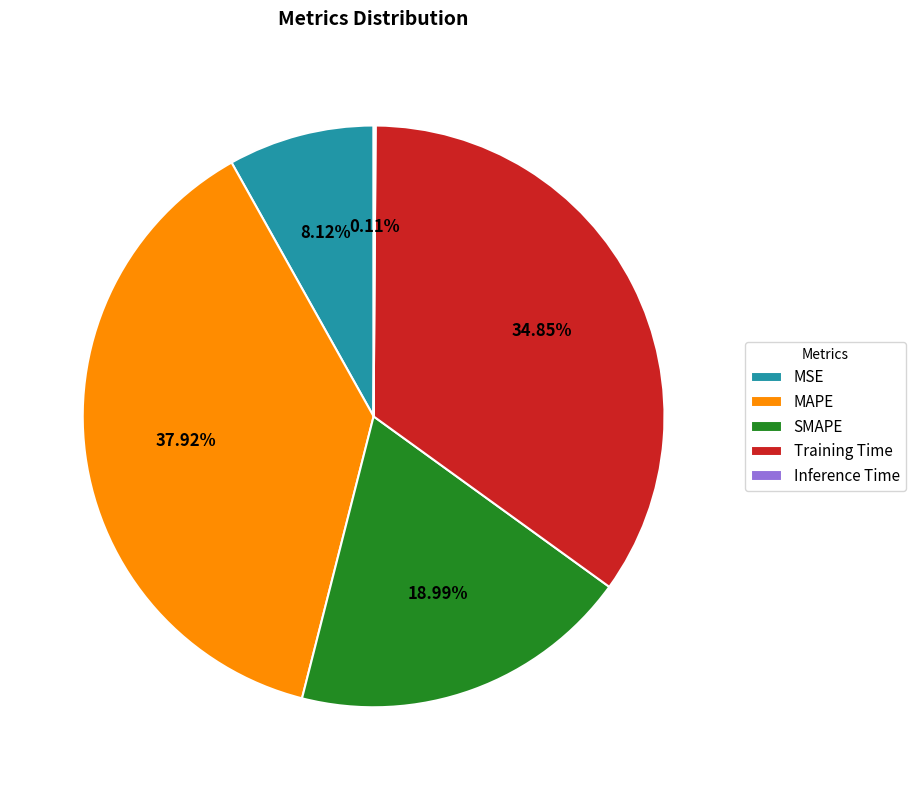

To the nearest percent, what portion does MAPE represent?

38%